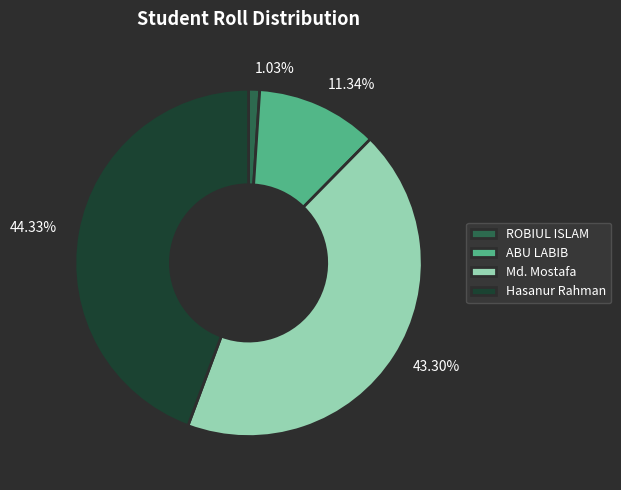

The ROBIUL ISLAM slice represents 13% of the pie. True or false?

False